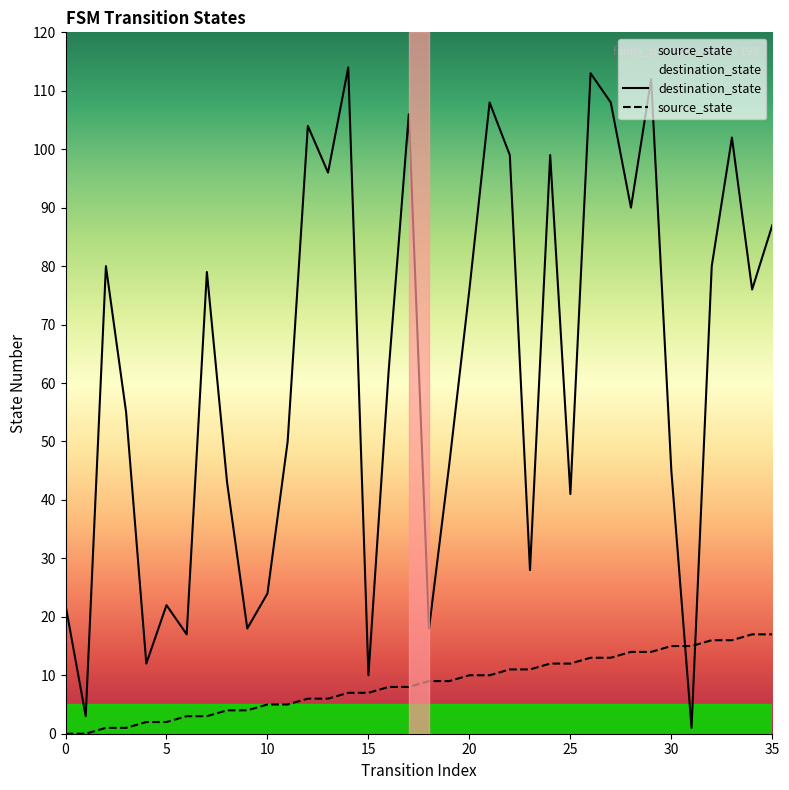

Which category has the highest value in the source_state series?

34